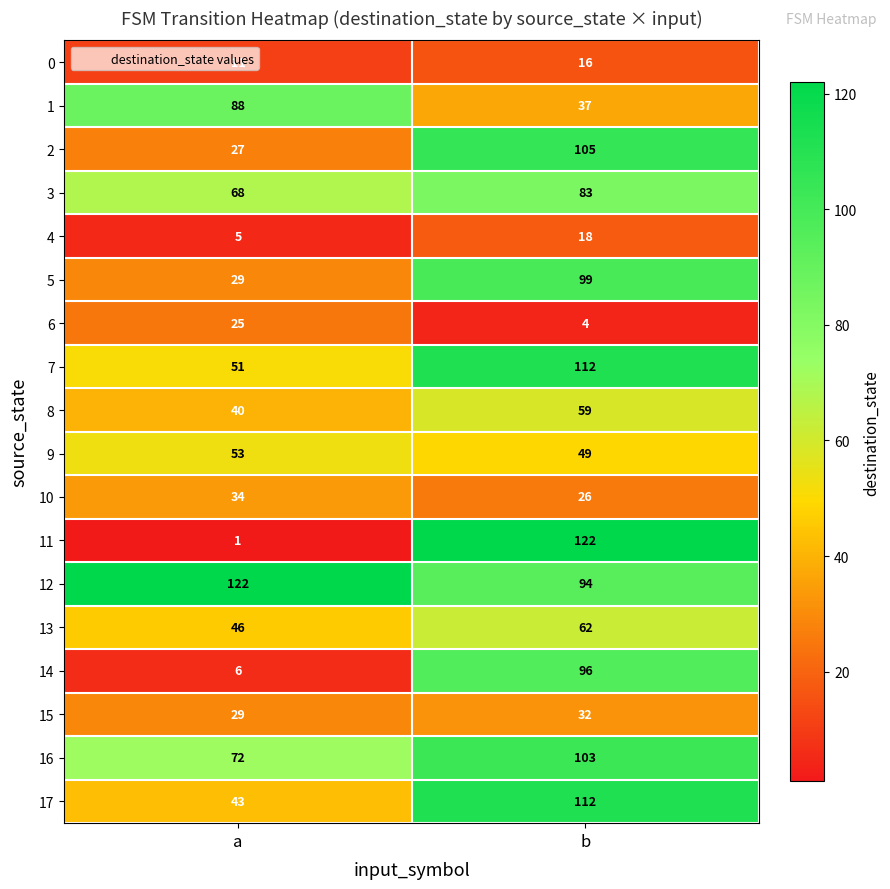

Is it true that 4 equals 5 at a?

True